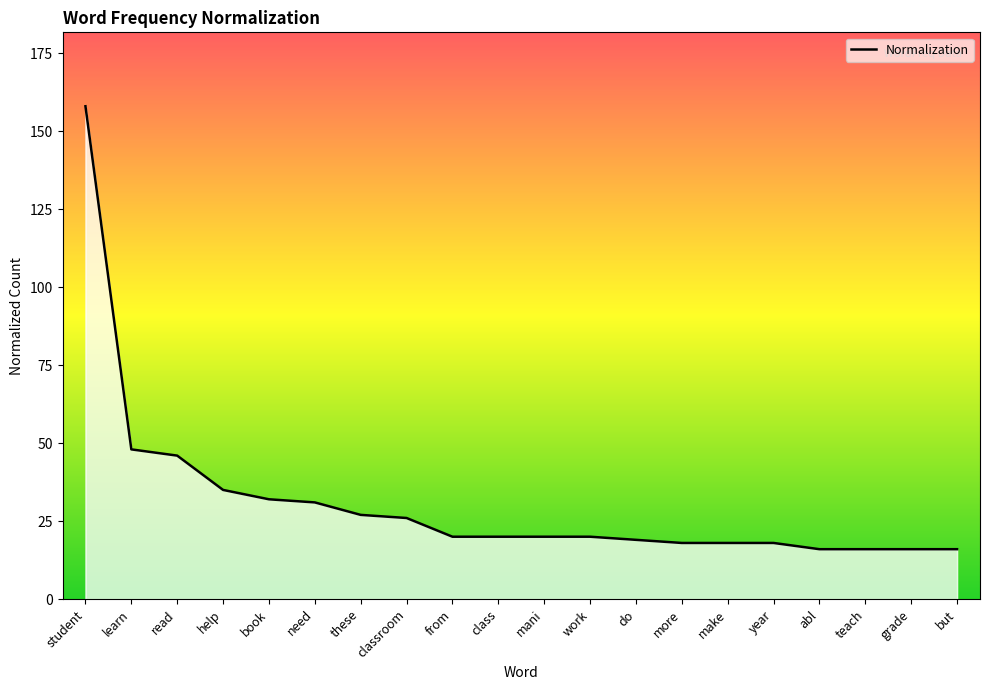

Reading left to right, transcribe all the data shown in this chart.

student=158	learn=48	read=46	help=35	book=32	need=31	these=27	classroom=26	from=20	class=20	mani=20	work=20	do=19	more=18	make=18	year=18	abl=16	teach=16	grade=16	but=16